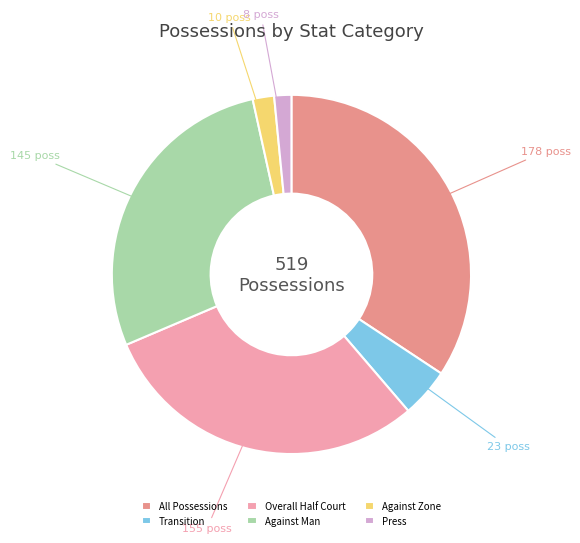

Which category has the biggest portion of the pie?

All Possessions